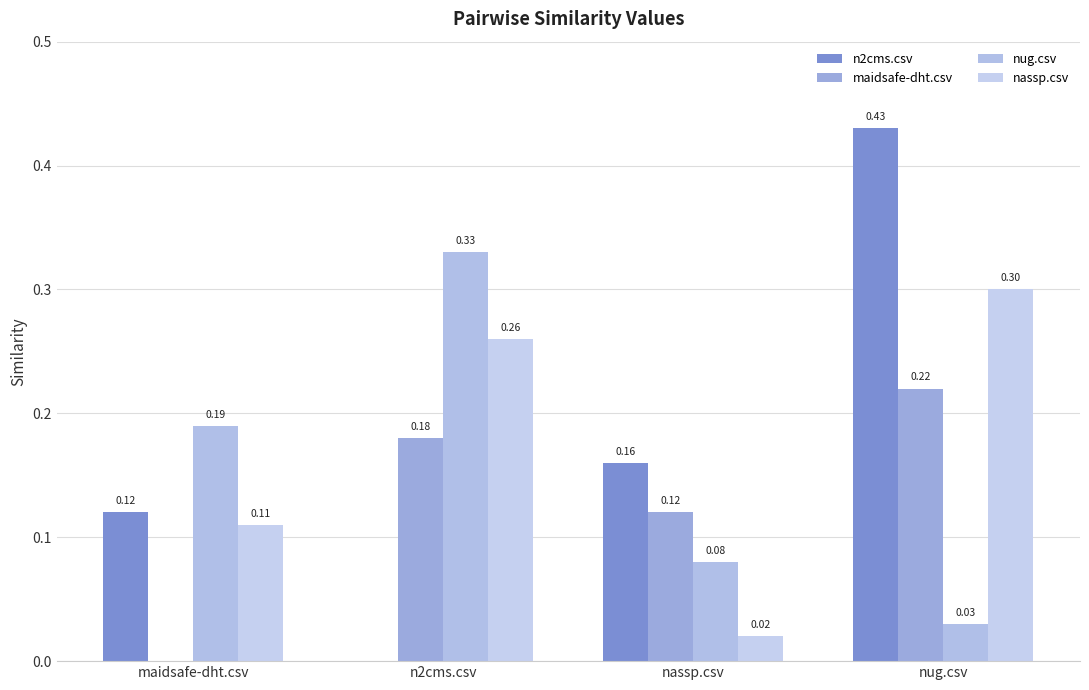

How many groups of bars are there?

4